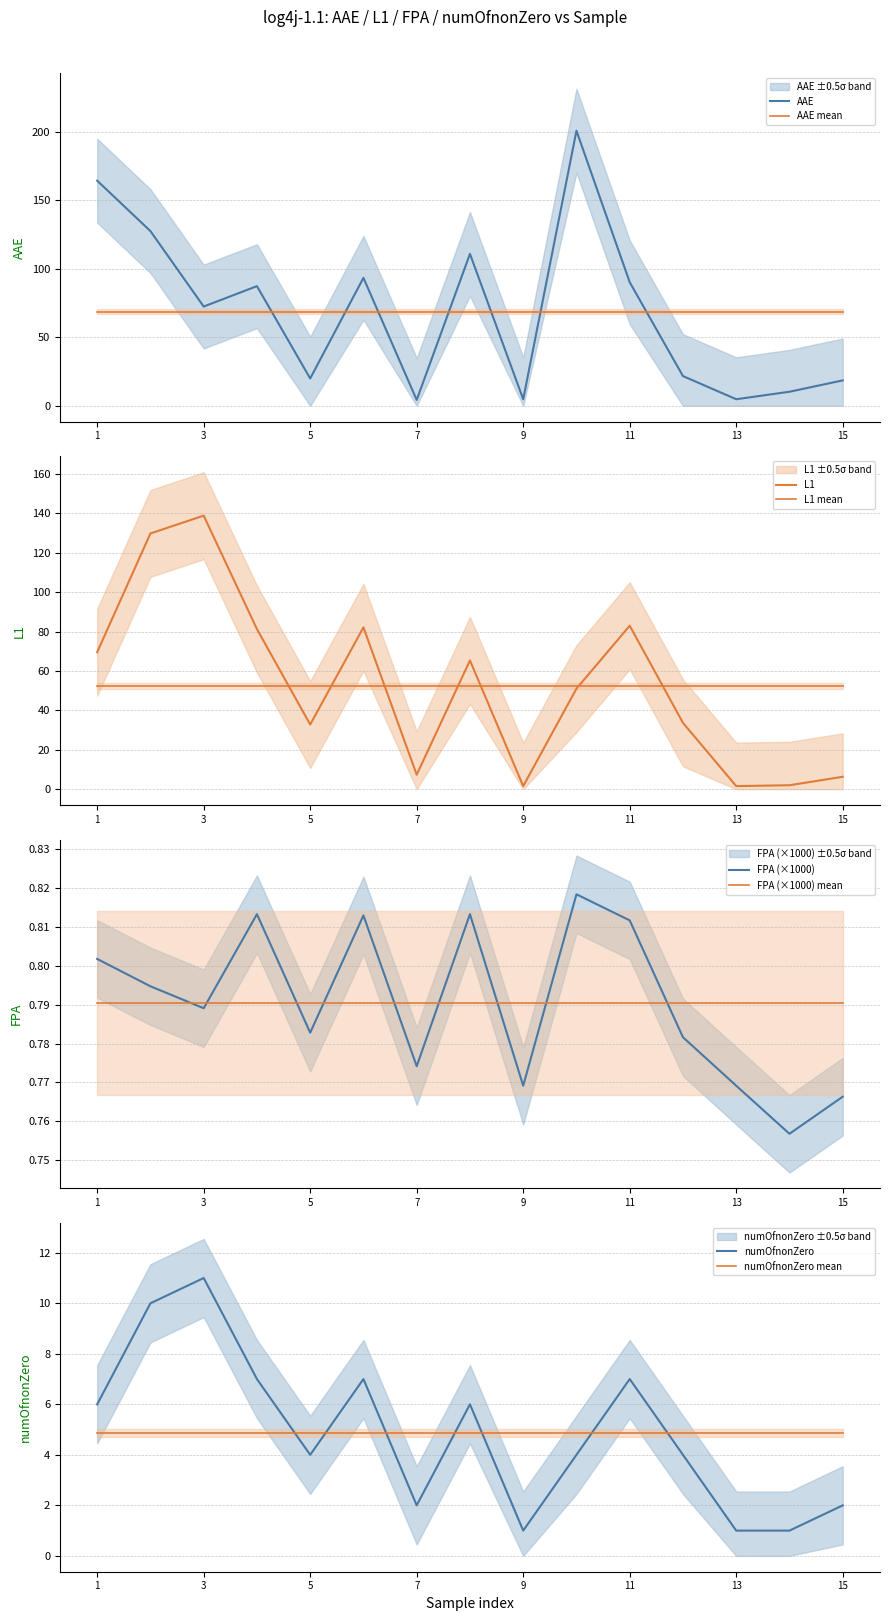

Where does the numOfnonZero series first go above 4?

1